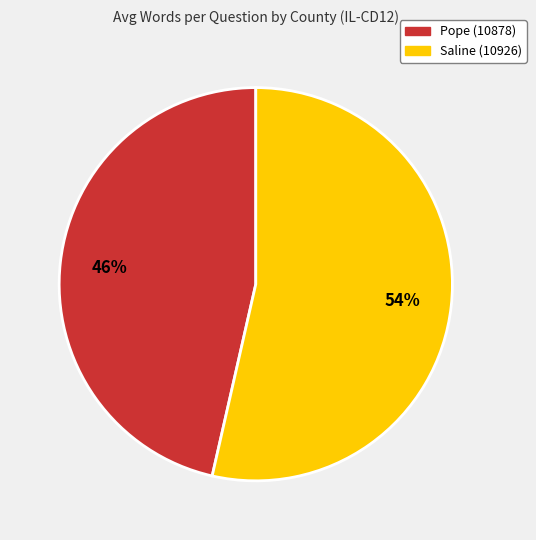

What percentage is the Pope (10878) slice, to the nearest percent?

46%